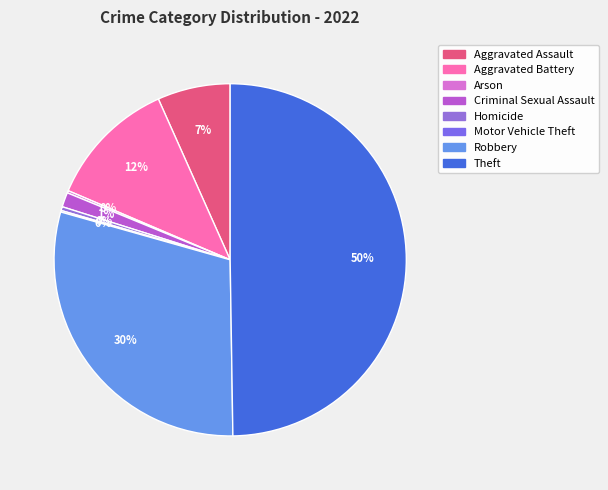

To the nearest percent, what is the difference between the largest and smallest slice percentages?

50%